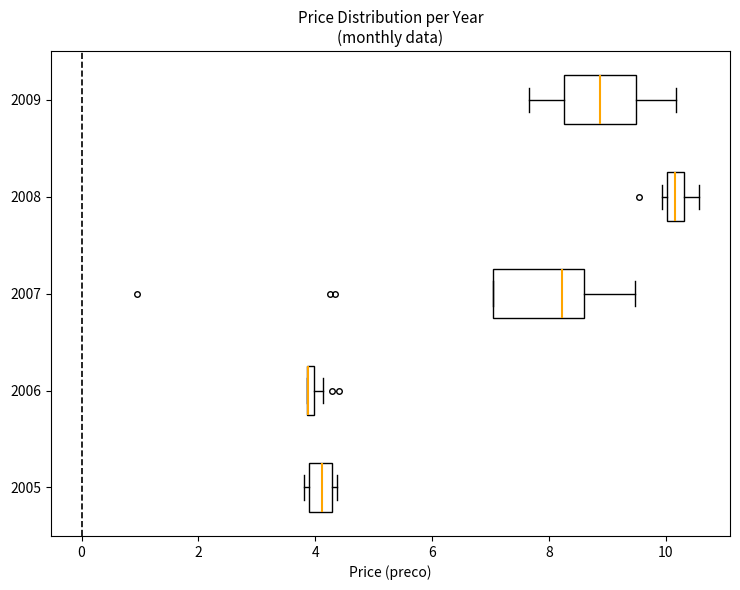

Which box is the widest, from its left edge to its right edge?

2007